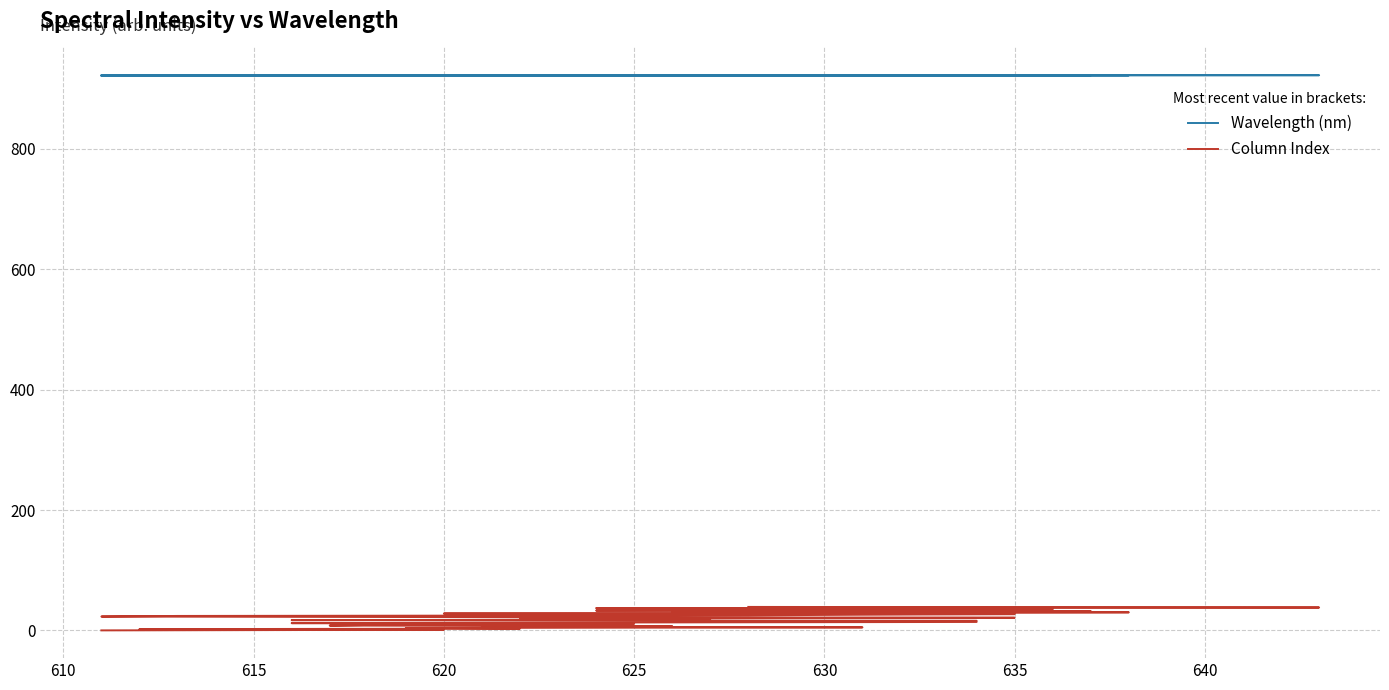

How many values in the Wavelength (nm) series exceed 922?

36